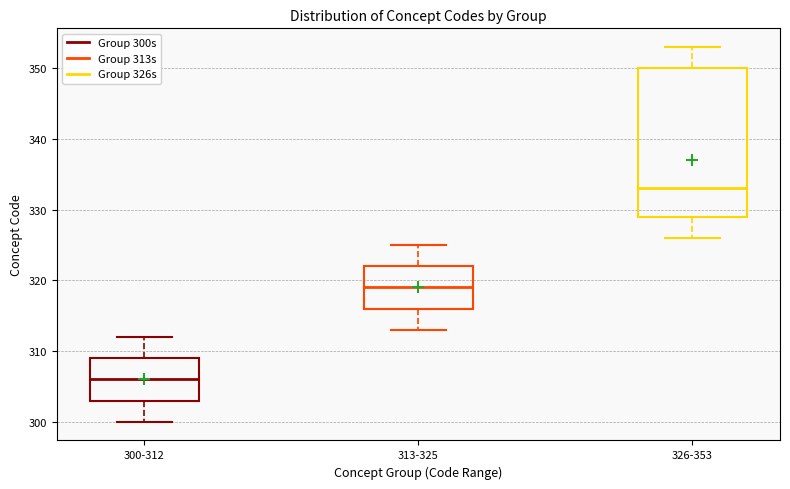

Which box has the highest median line?

326-353